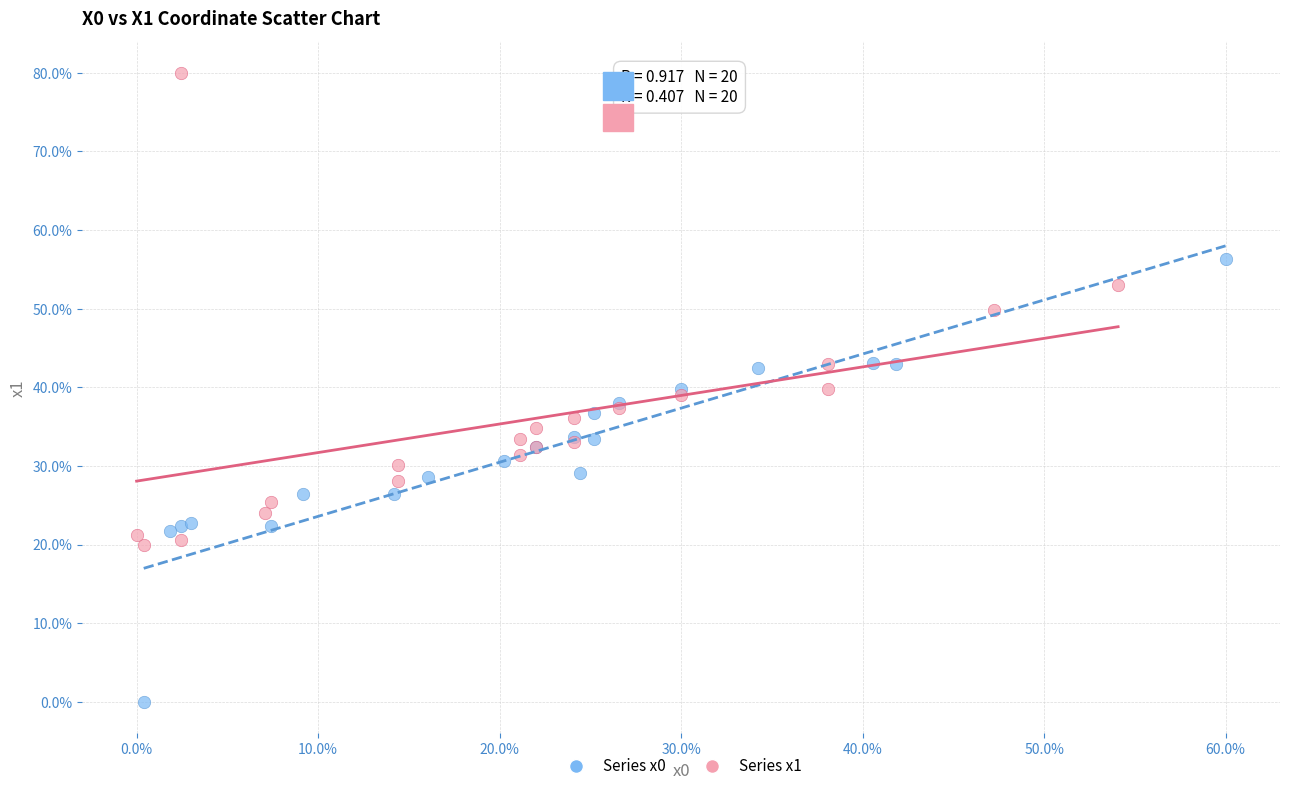

Which series reaches the maximum Y coordinate?

Series x1